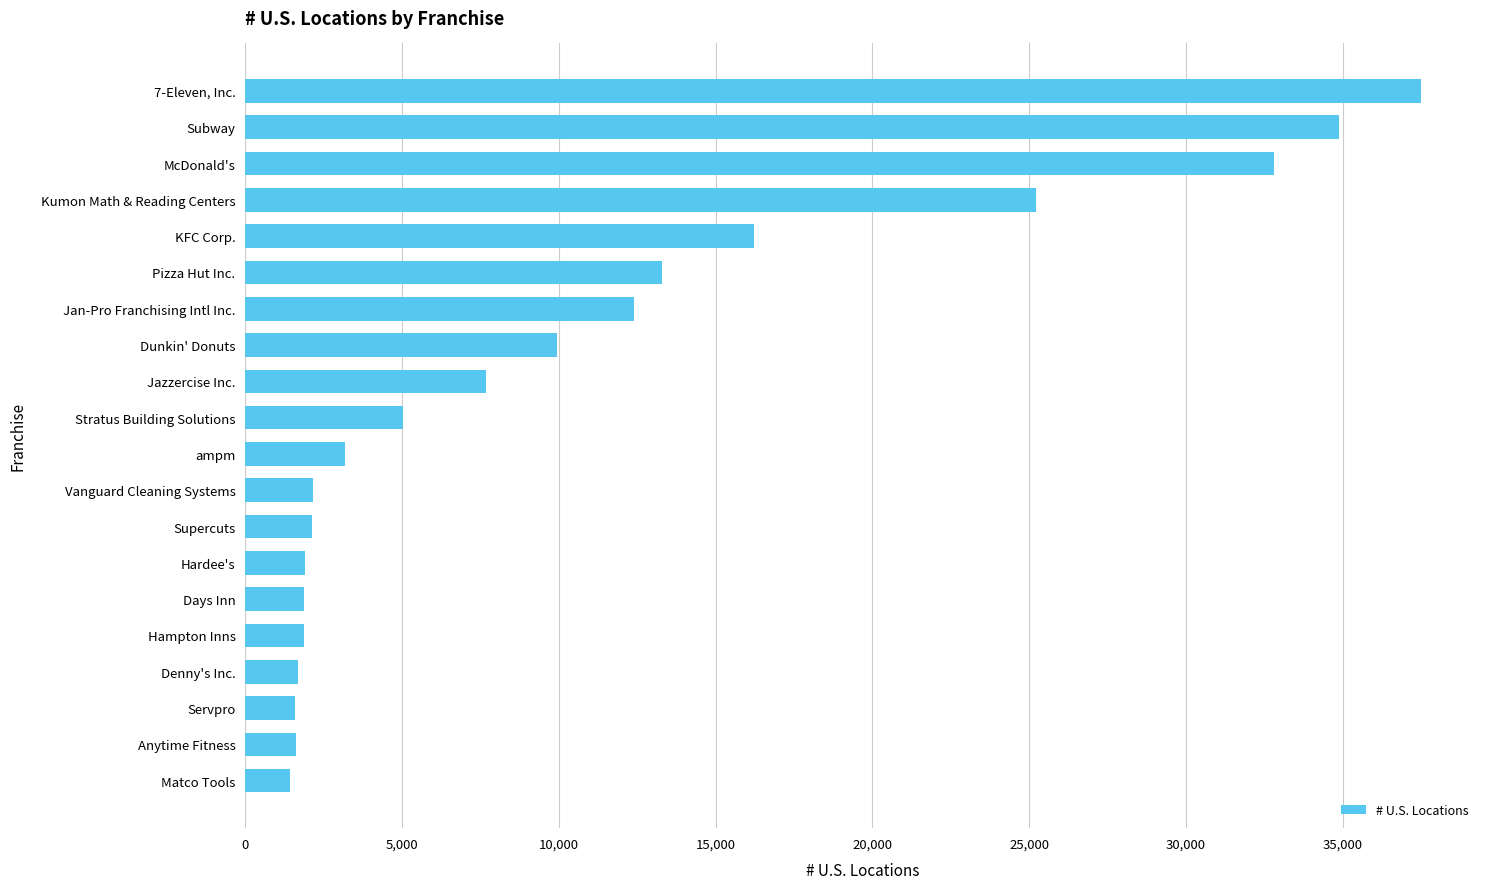

What is the average value?

10716